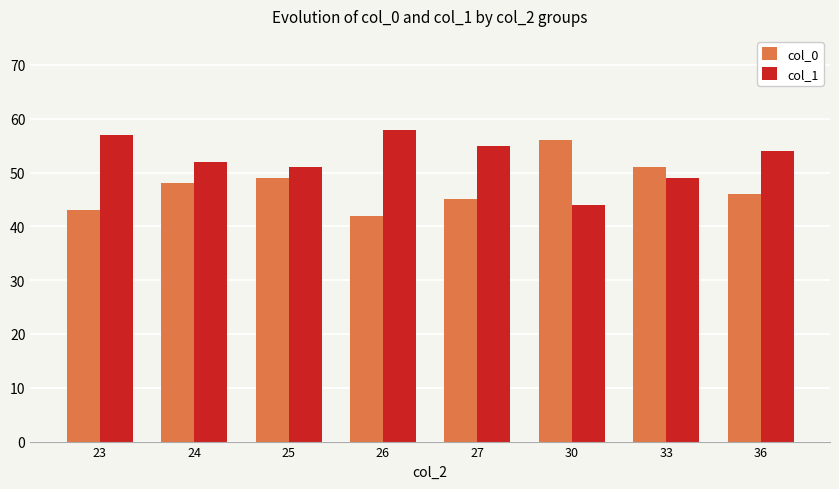

What is the sum of all col_0 values?

380